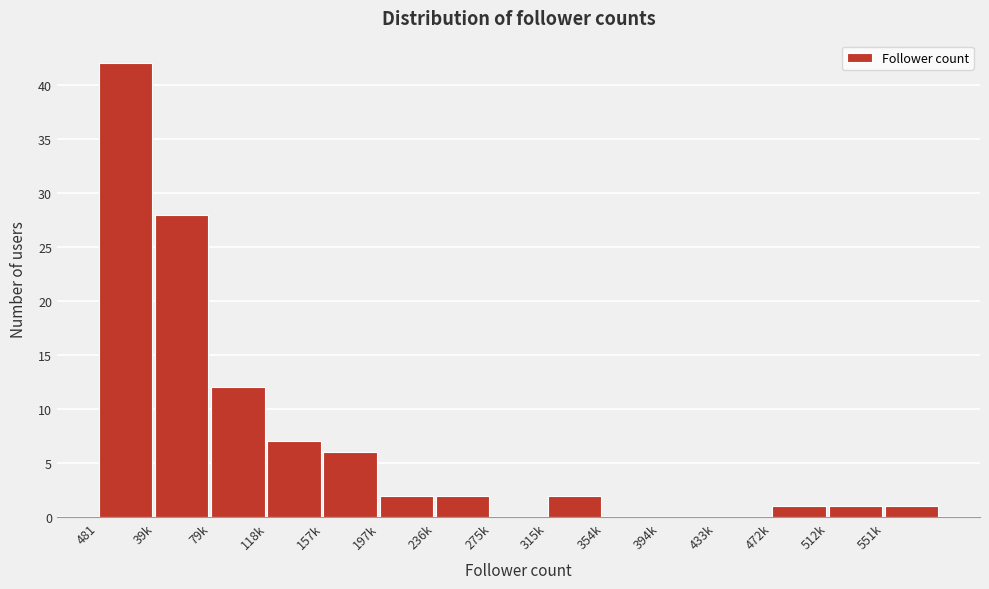

Reading left to right, extract all data points from this chart.

481=42	39k=28	79k=12	118k=7	157k=6	197k=2	236k=2	275k=0	315k=2	354k=0	394k=0	433k=0	472k=1	512k=1	551k=1